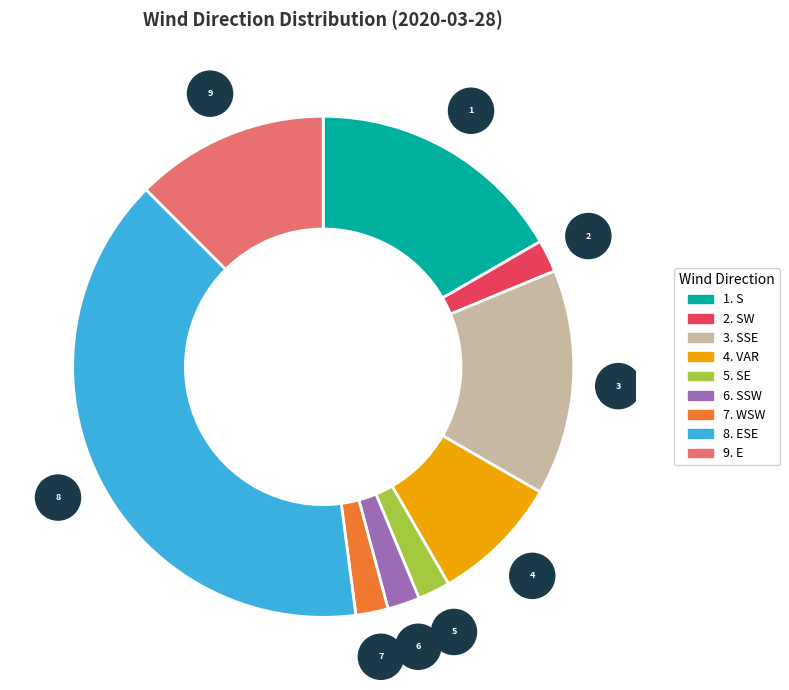

Is there any slice that represents more than half of the pie?

No